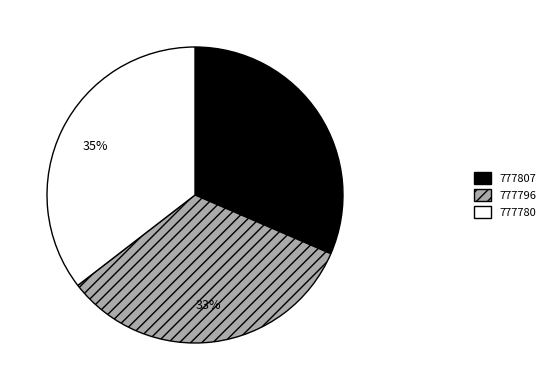

Is 777807 the majority of the pie?

No